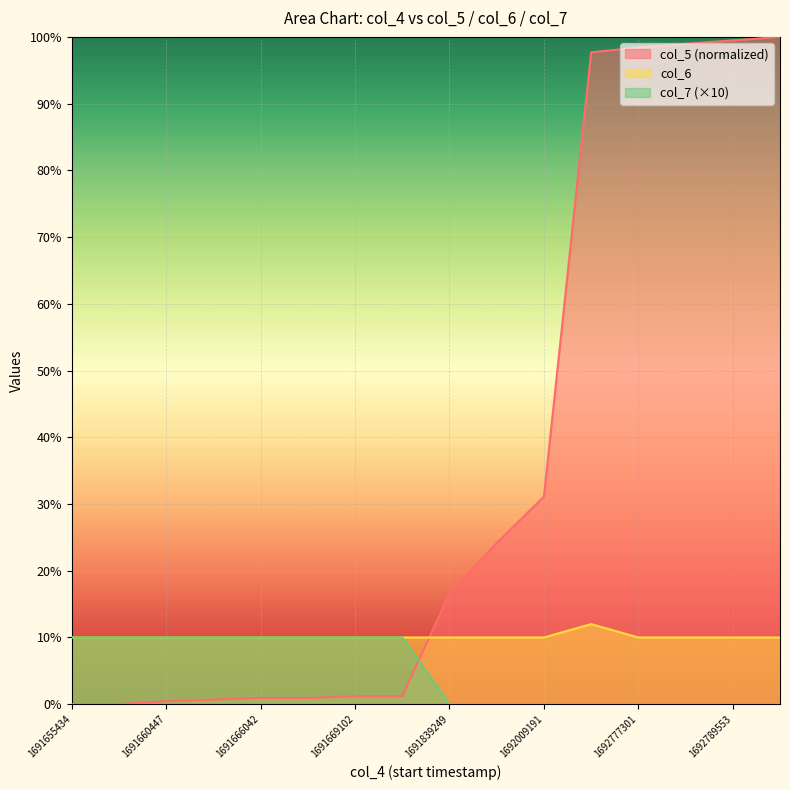

Rank the series by their average value, from highest to lowest.

col_5 (normalized), col_6, col_7 (×10)